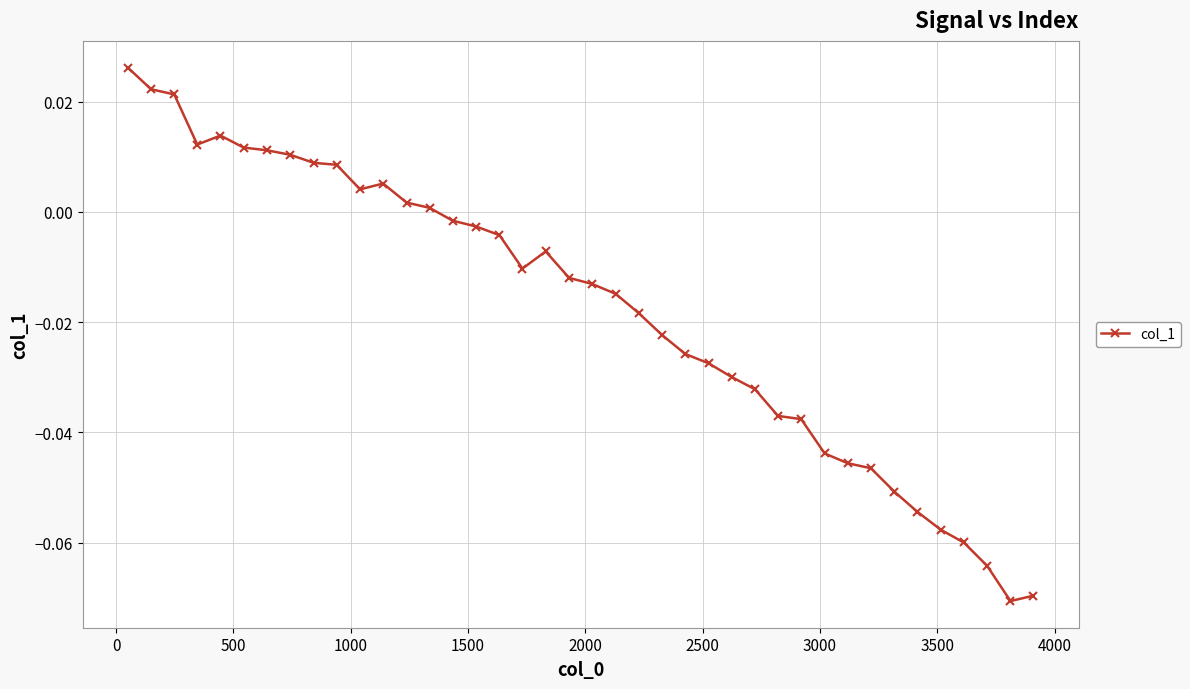

What is the sum of all values?

-0.7